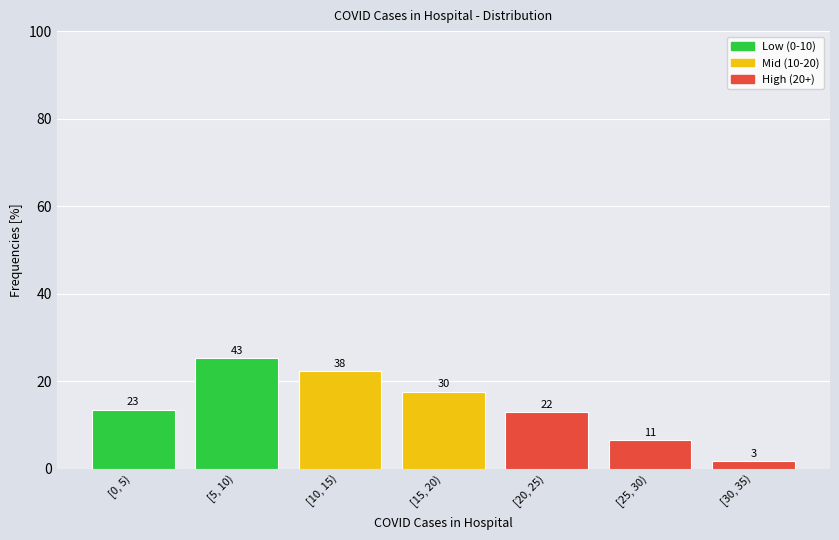

Are the bars horizontal?

No